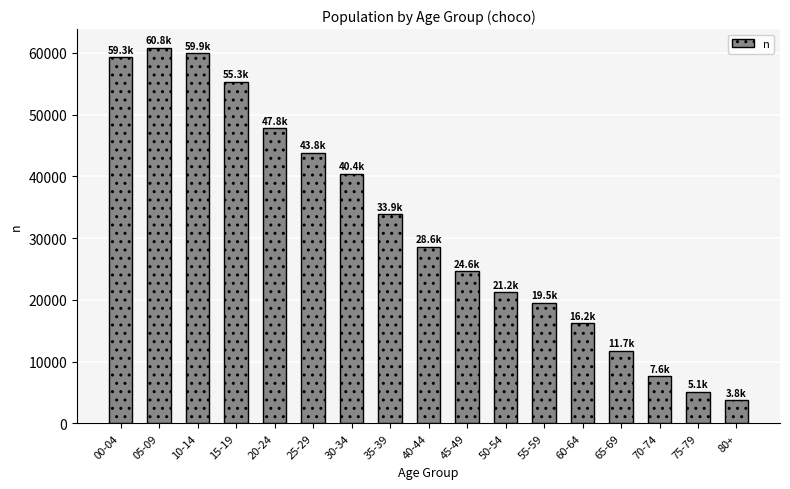

Approximately how many times larger is the value at 40-44 compared to 35-39?

0.8